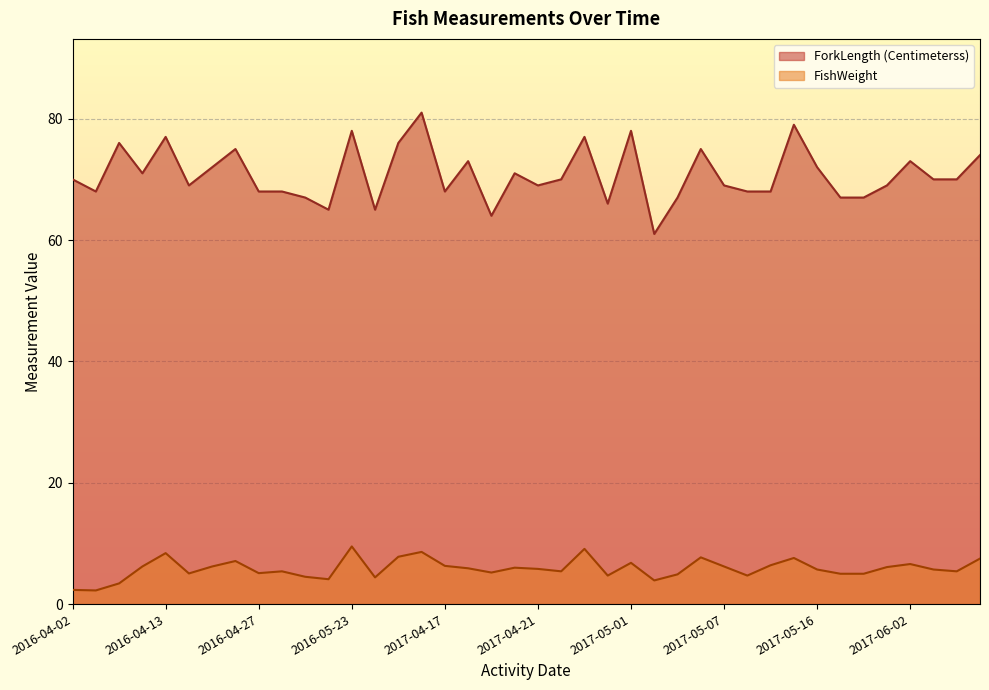

What is the maximum value shown in the chart?

81.0